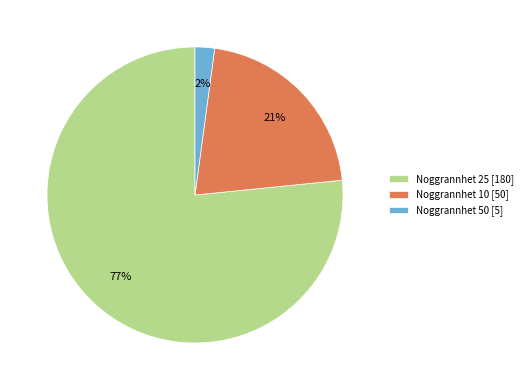

Does any single category account for the majority?

Yes